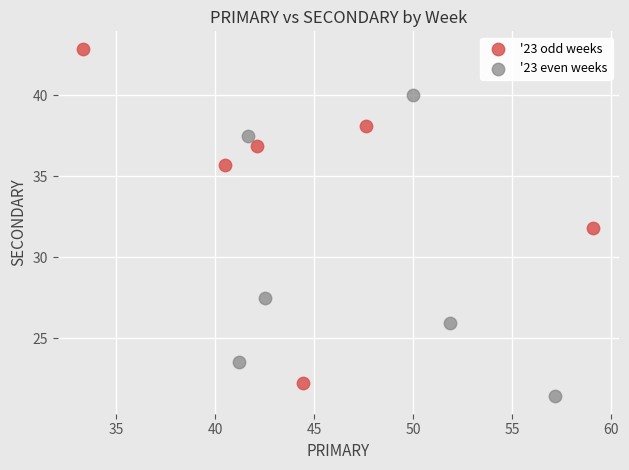

Which series contains the lowest Y value?

'23 even weeks